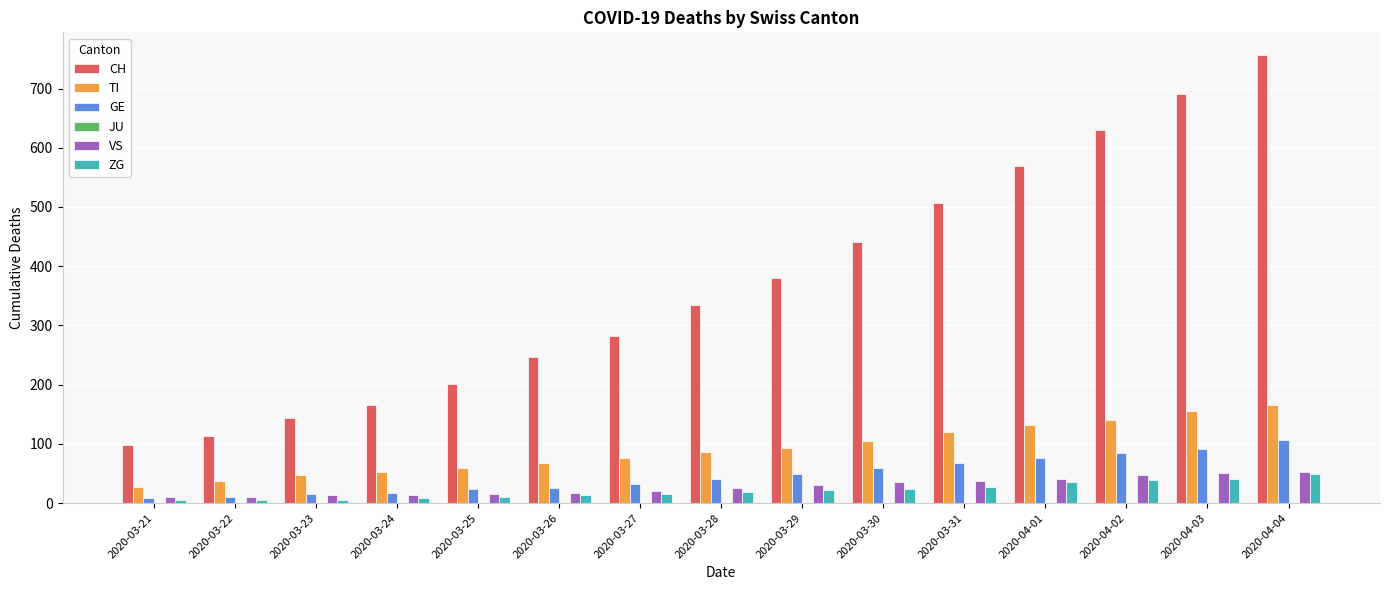

How many groups of bars are there?

15